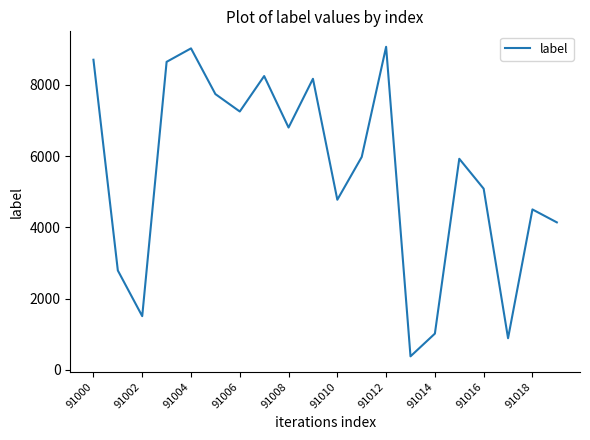

What is the average value?

5535